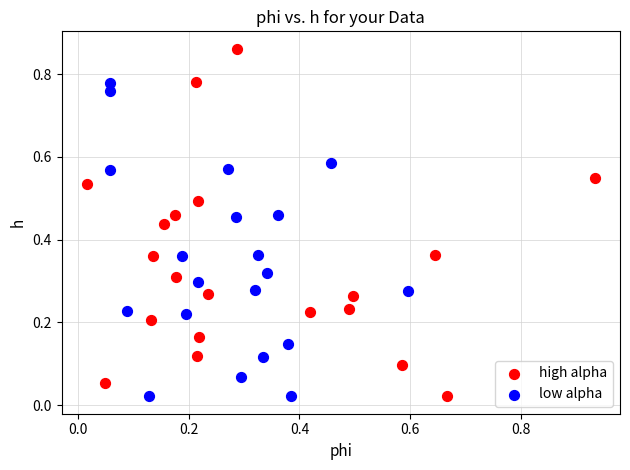

Which series contains the highest Y value?

high alpha